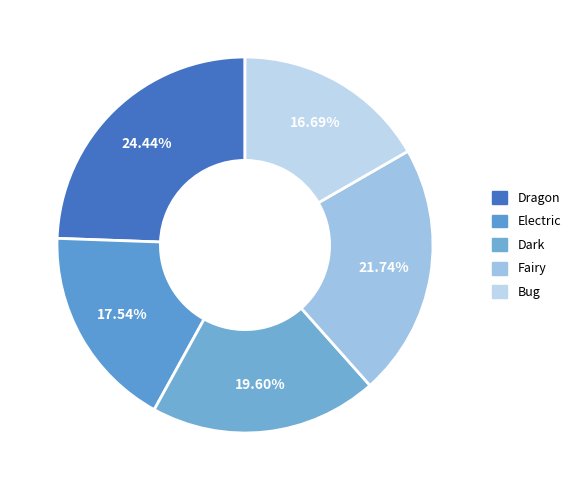

To the nearest percent, what is the average slice percentage?

20%